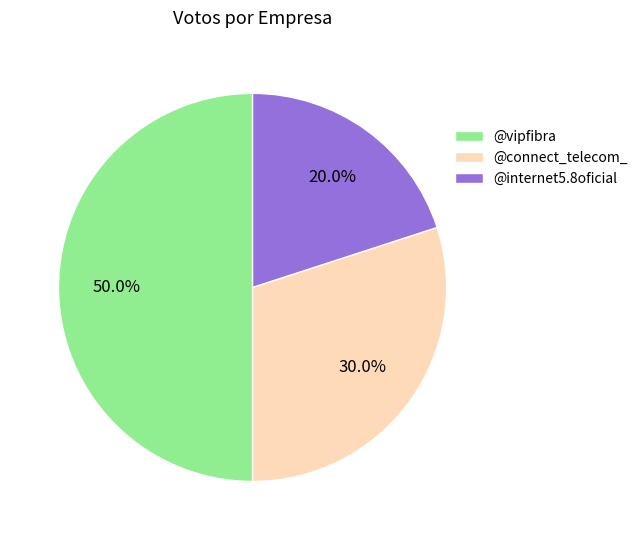

To the nearest percent, what is the difference between the @internet5.8oficial and @vipfibra slice percentages?

30%